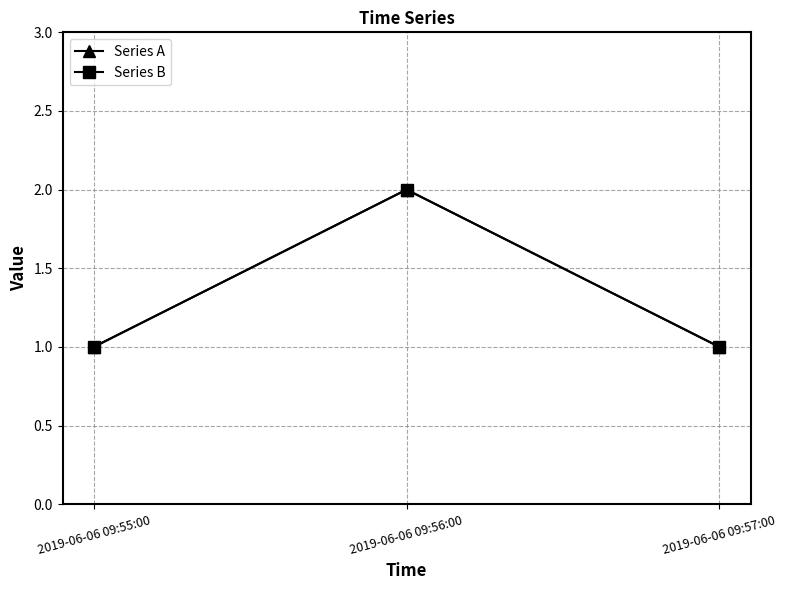

Reading left to right, extract all data points from this chart.

Series A: 2019-06-06 09:55:00=1	2019-06-06 09:56:00=2	2019-06-06 09:57:00=1
Series B: 2019-06-06 09:55:00=1	2019-06-06 09:56:00=2	2019-06-06 09:57:00=1